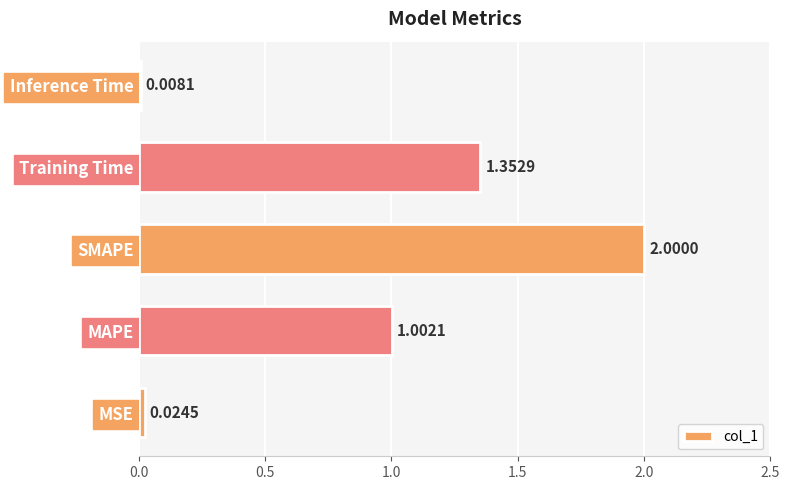

Which category has the lowest value across all series?

Inference Time